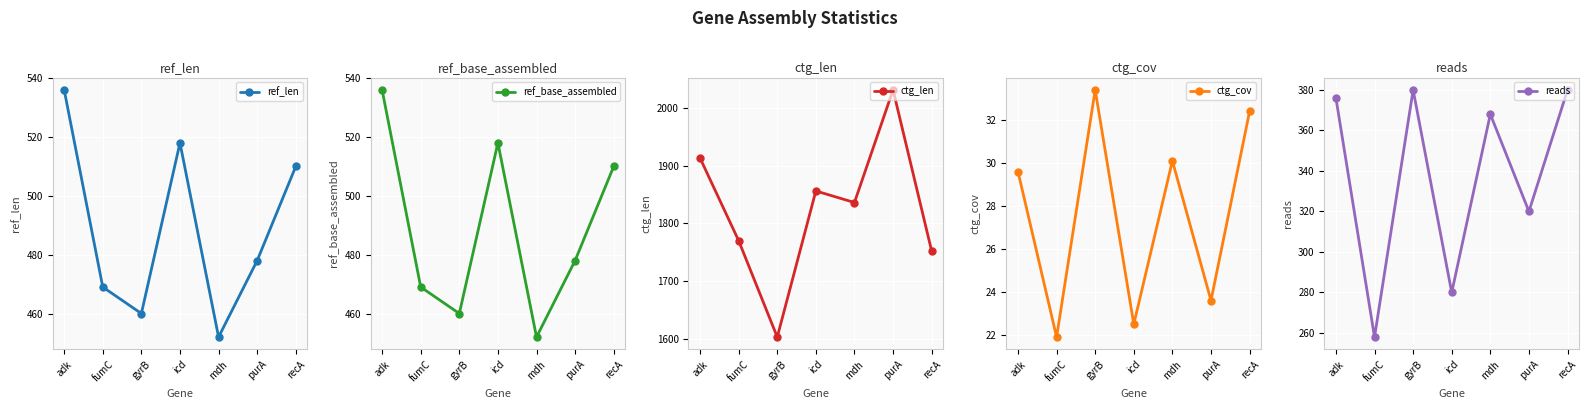

In ctg_len, how many points are higher than both neighbors (excluding endpoints)?

2